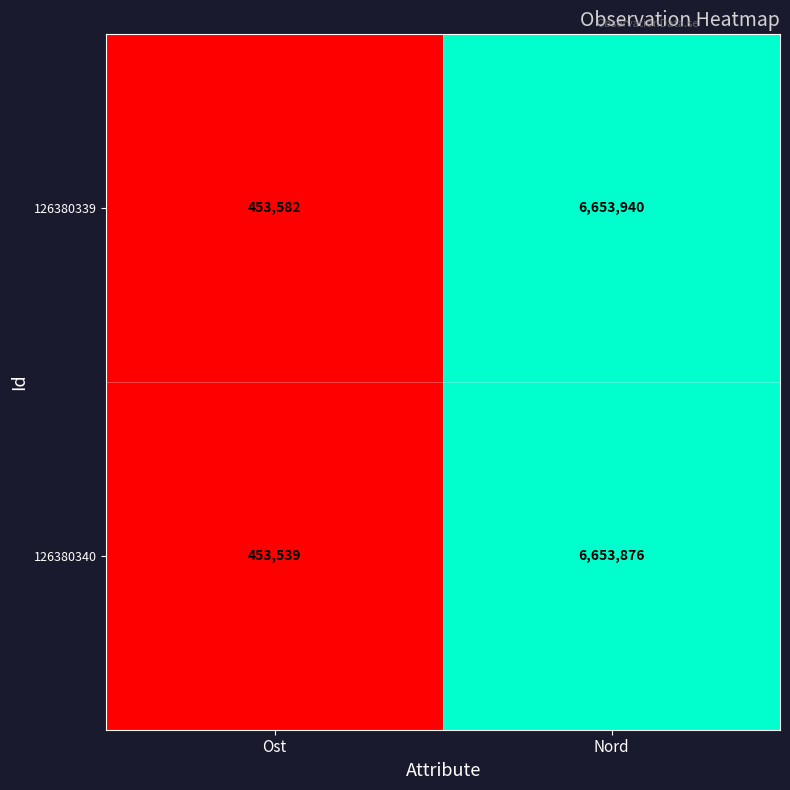

List the series in order of their overall mean, lowest first.

126380340, 126380339